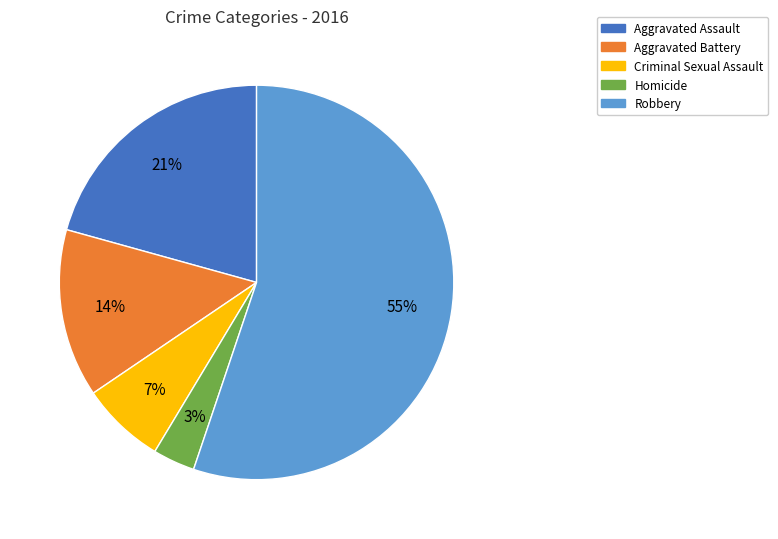

Which category has the smallest portion of the pie?

Homicide